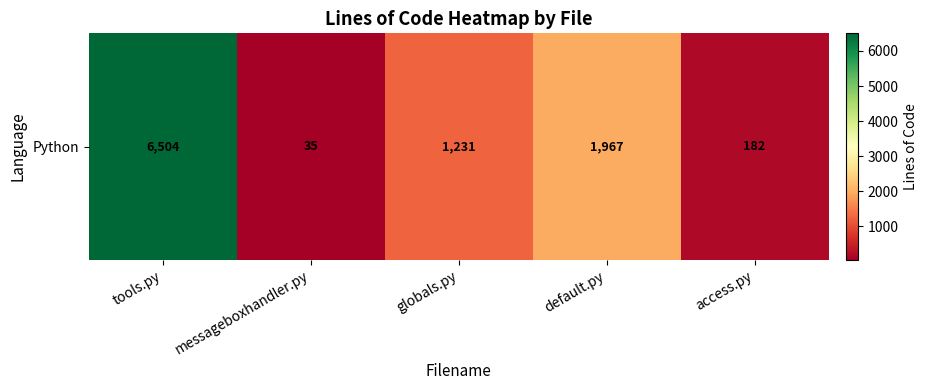

Between default.py and tools.py, which is larger?

tools.py